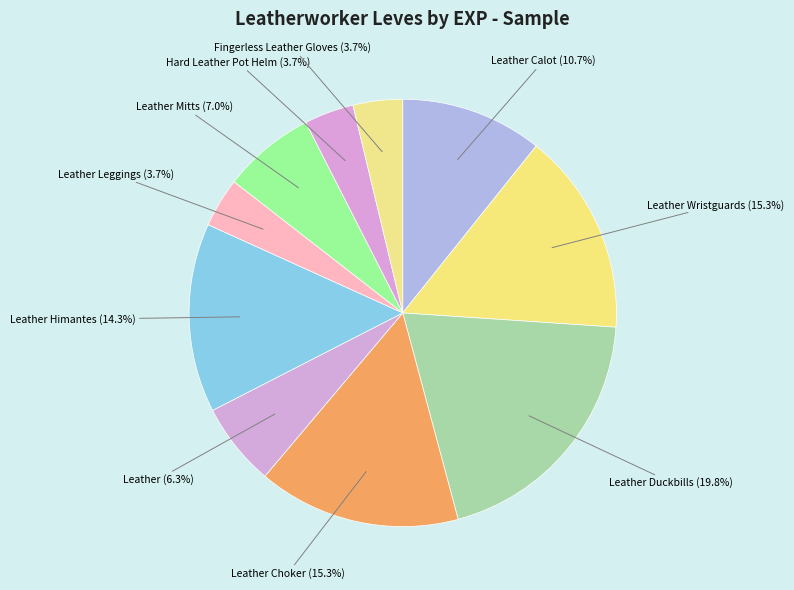

Count the number of slices in the pie.

10